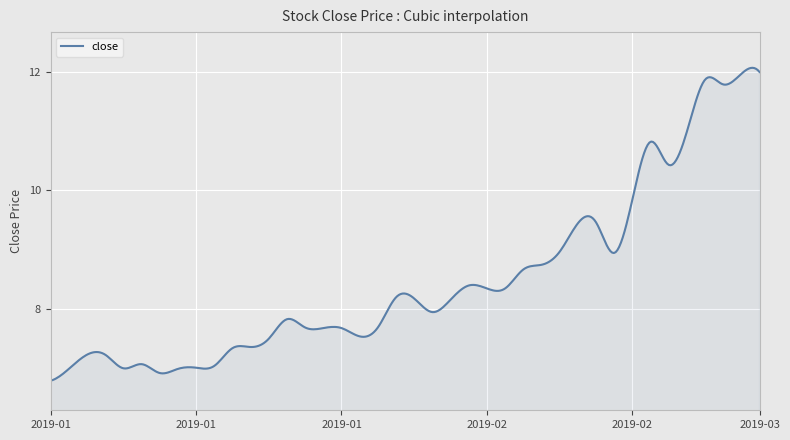

What is the difference between the maximum and minimum values?

5.3